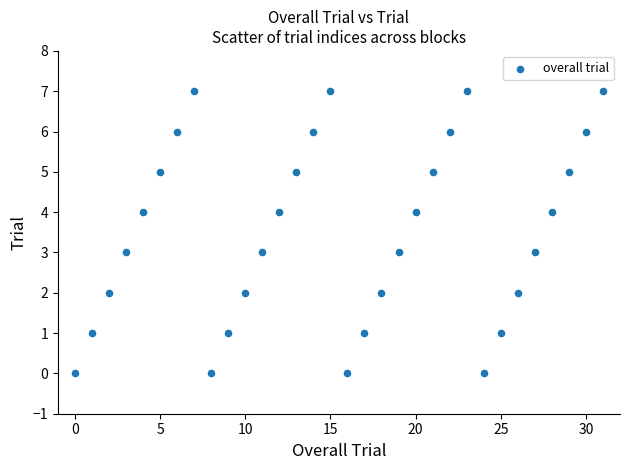

What is the range of Y values (max minus min)?

7